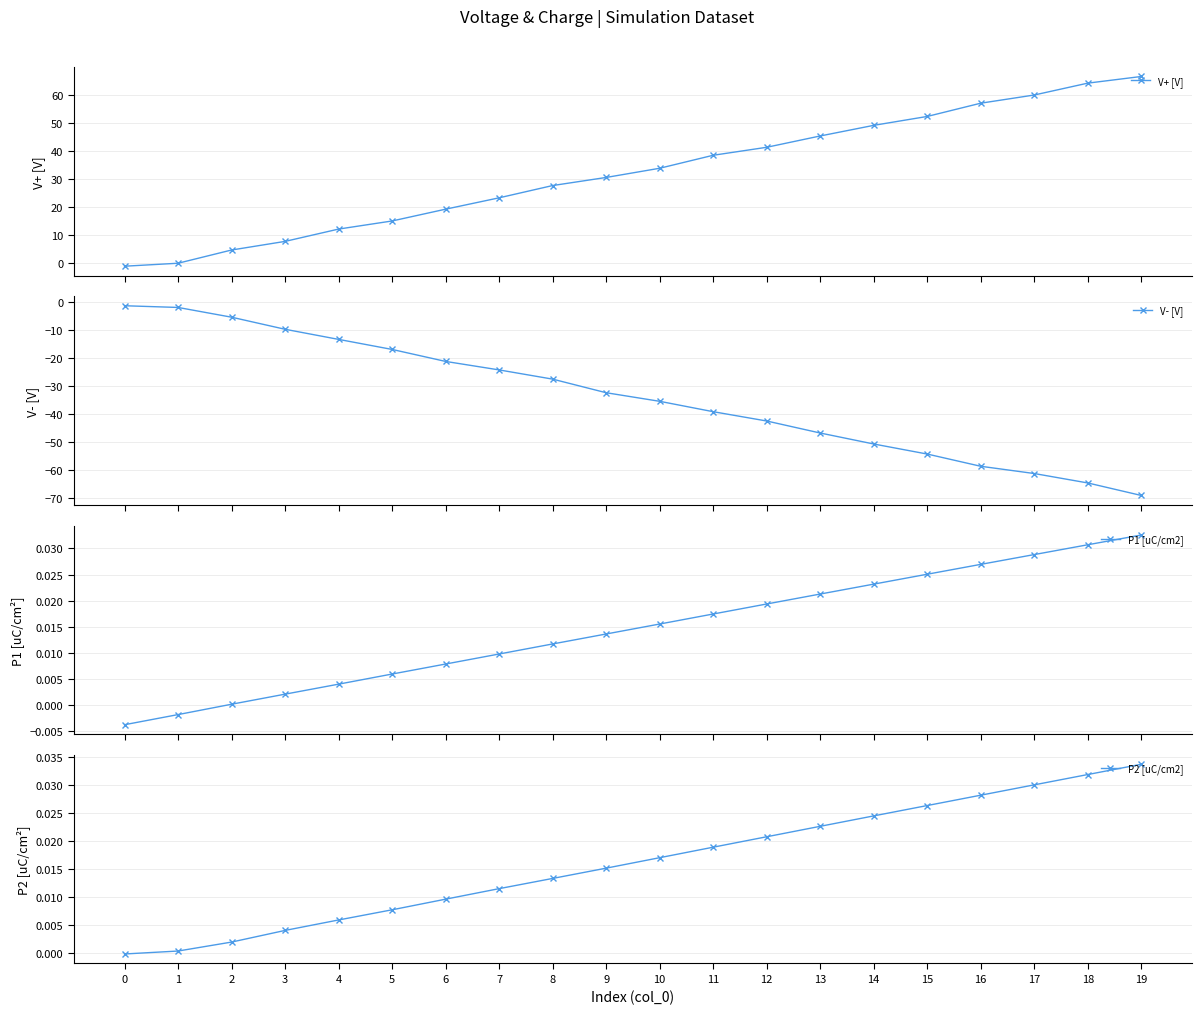

How many negative values does the P2 [uC/cm2] series have?

1